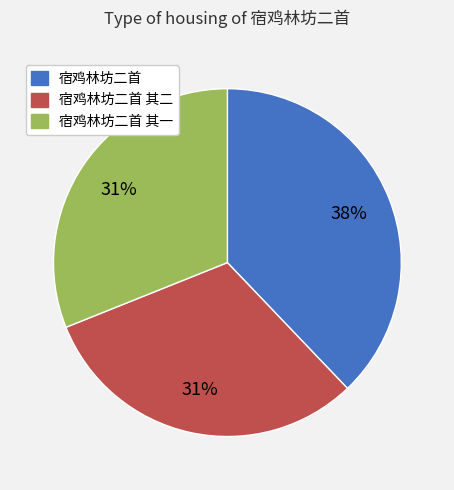

Is there any slice that represents more than half of the pie?

No